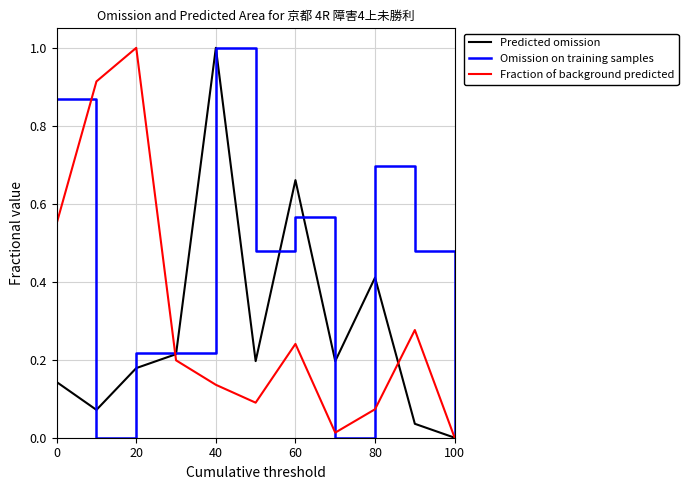

What is the highest value of the Fraction of background predicted series?

1.0